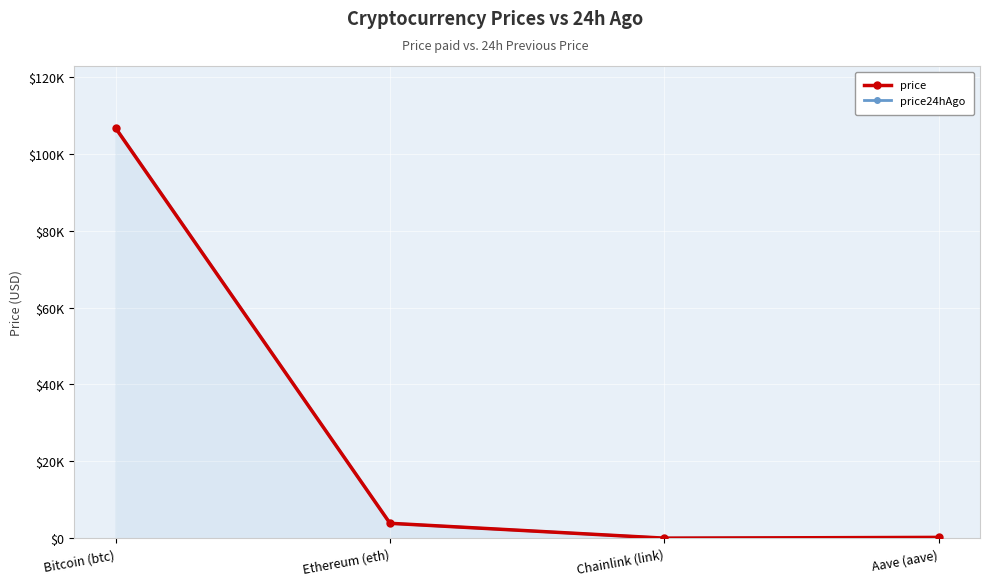

How many lines are shown in the chart?

2